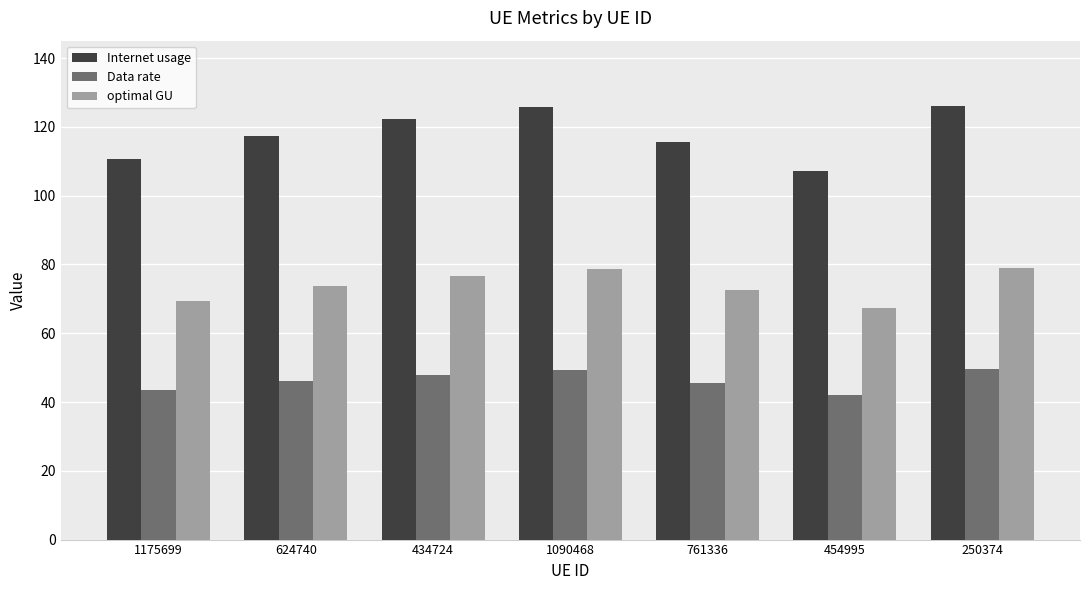

Rank the series by their average value, from highest to lowest.

Internet usage, optimal GU, Data rate